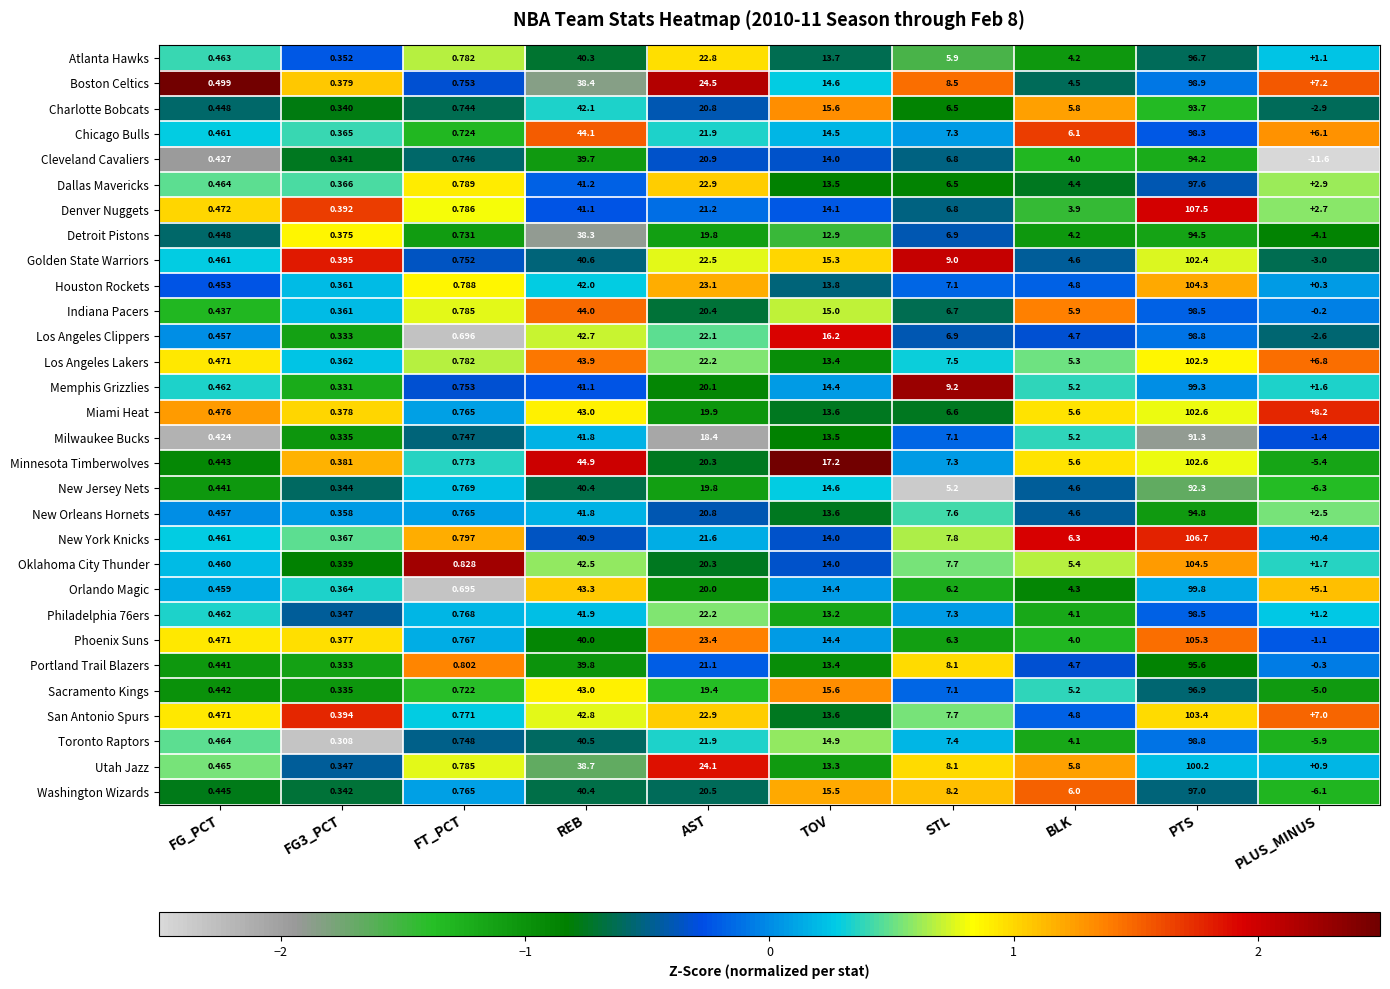

How many negative values does the Toronto Raptors series have?

1